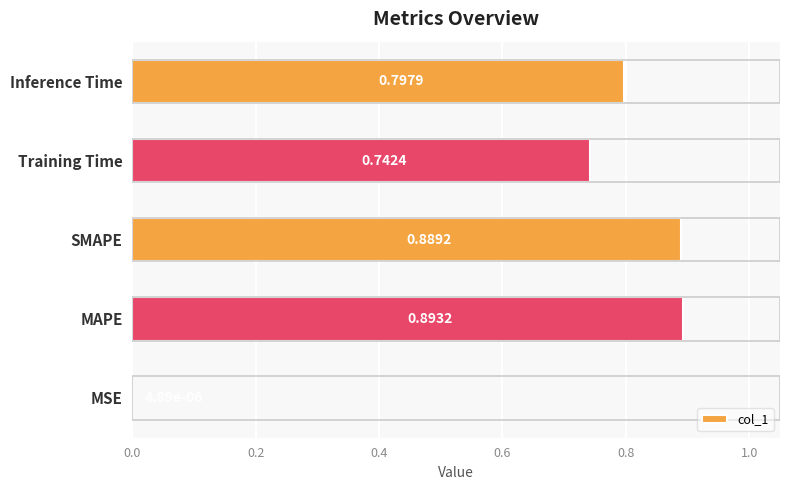

Where is the data nearest to the value 0?

MSE